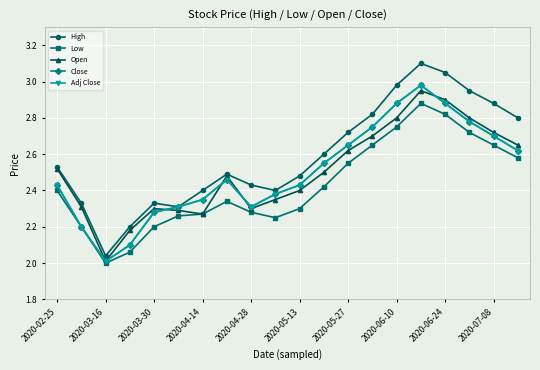

In Low, how many points are higher than both neighbors (excluding endpoints)?

2